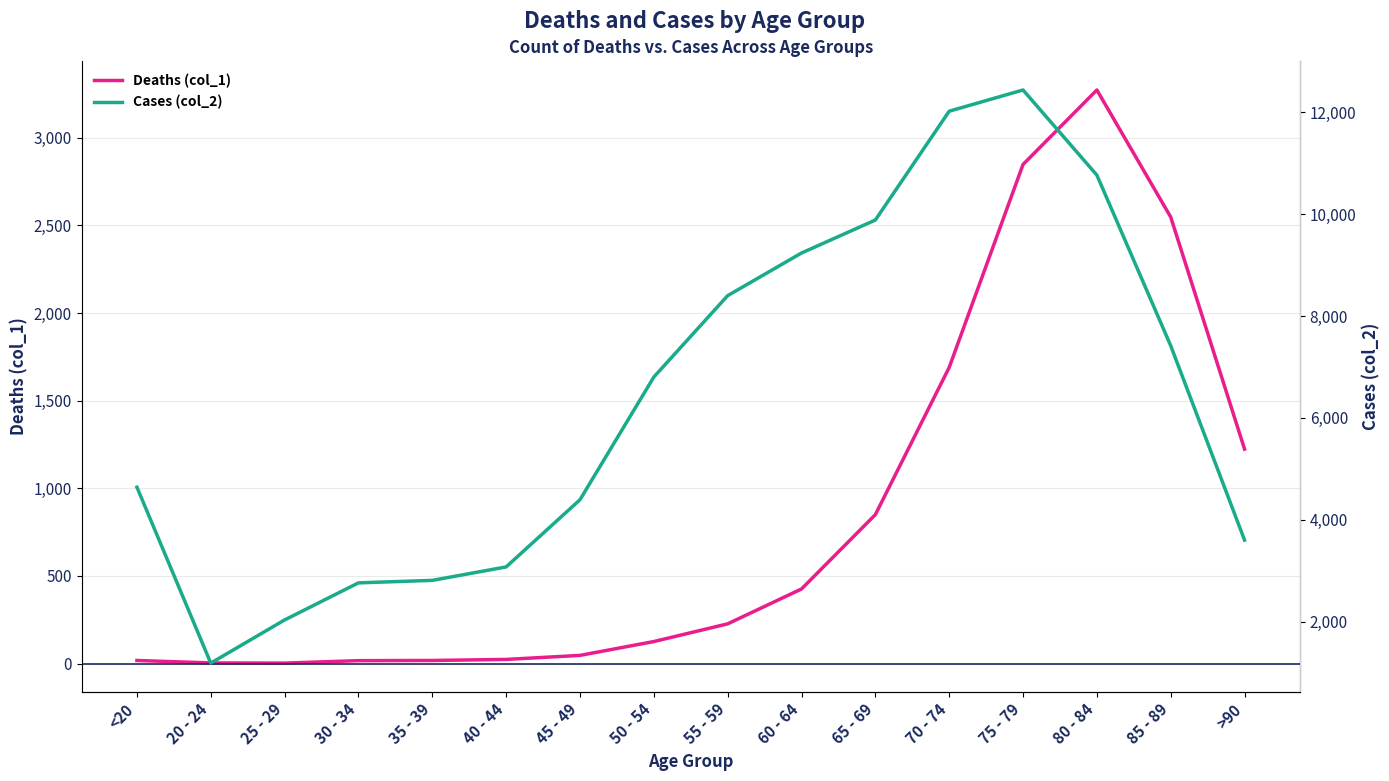

What position from the right is 40 - 44?

11